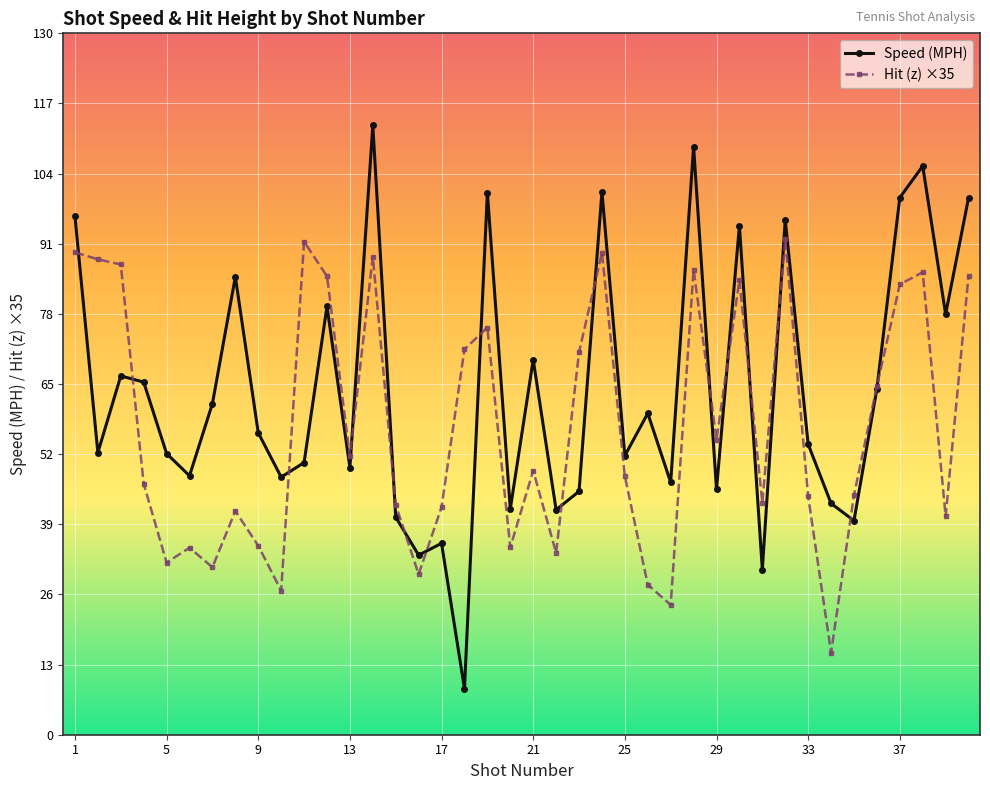

List the series in order of their overall mean, lowest first.

Hit (z) ×35, Speed (MPH)